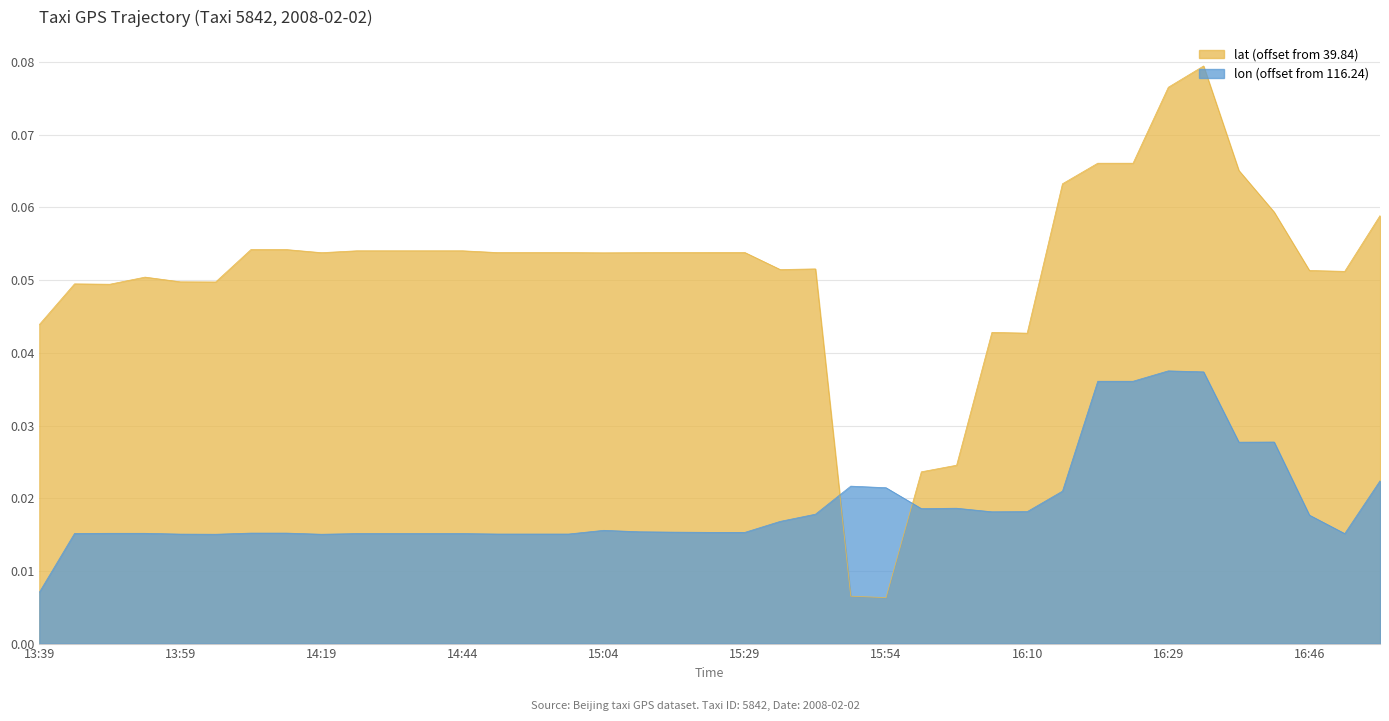

Reading left to right, extract all data points from this chart.

lat: 0.0	0.0	0.0	0.1	0.0	0.0	0.1	0.1	0.1	0.1	0.1	0.1	0.1	0.1	0.1	0.1	0.1	0.1	0.1	0.1	0.1	0.1	0.1	0.0	0.0	0.0	0.0	0.0	0.0	0.1	0.1	0.1	0.1	0.1	0.1	0.1	0.1	0.1	0.1
lon: 0.0	0.0	0.0	0.0	0.0	0.0	0.0	0.0	0.0	0.0	0.0	0.0	0.0	0.0	0.0	0.0	0.0	0.0	0.0	0.0	0.0	0.0	0.0	0.0	0.0	0.0	0.0	0.0	0.0	0.0	0.0	0.0	0.0	0.0	0.0	0.0	0.0	0.0	0.0